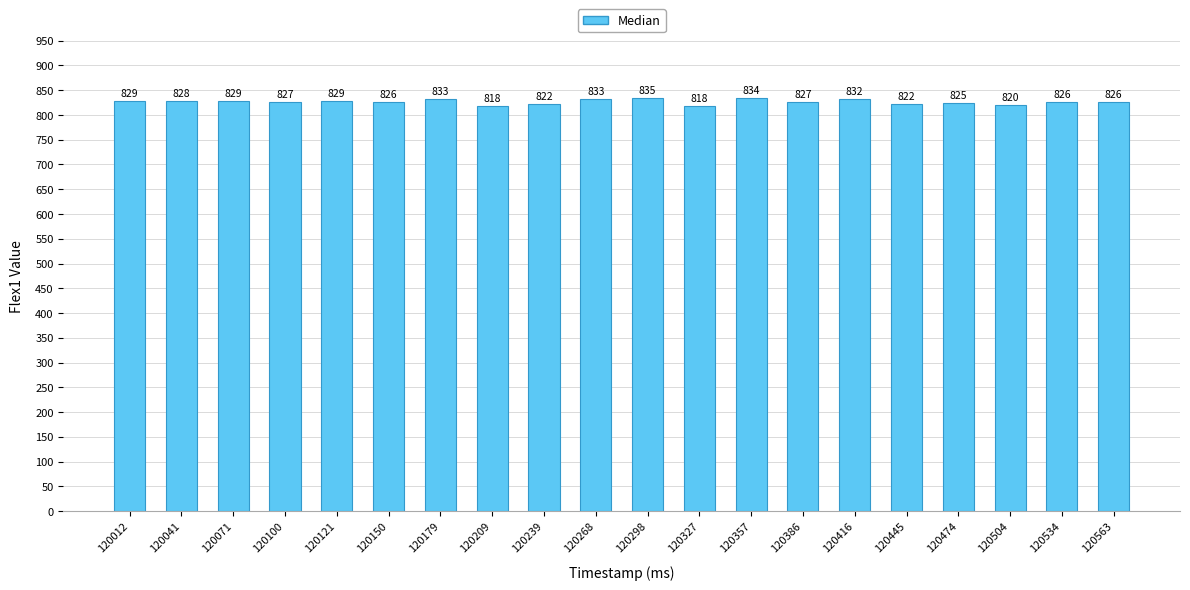

How many series are shown in this chart?

1